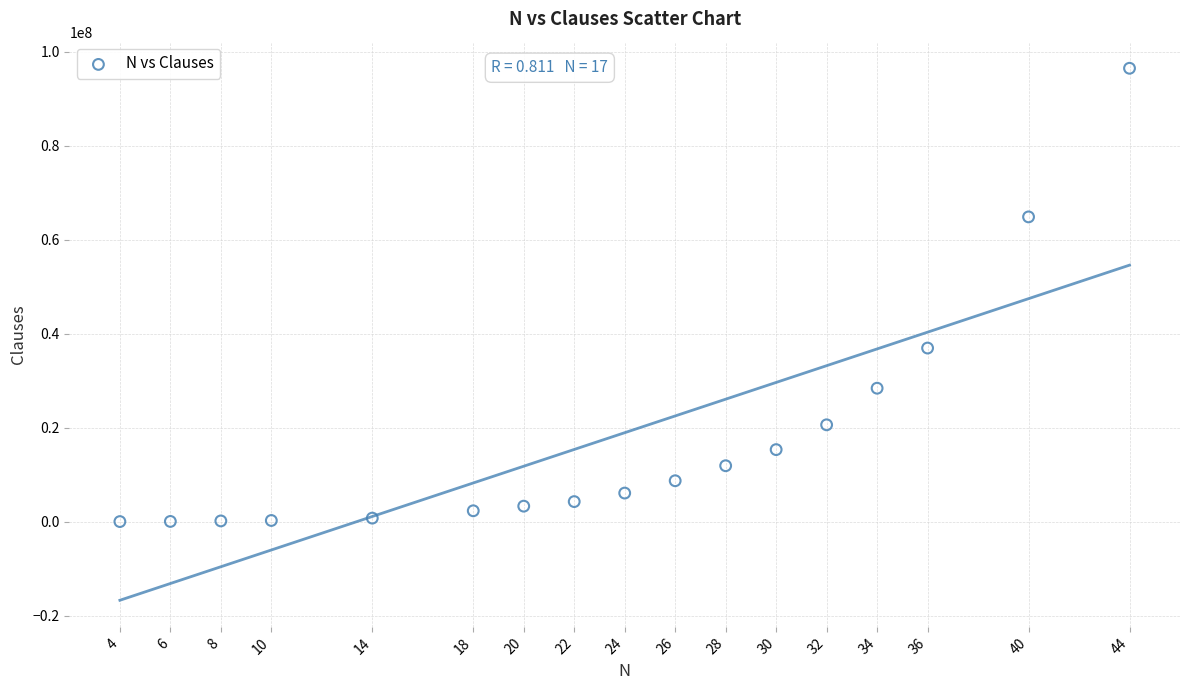

What Y value in the scatter plot is closest to 48238059?

36934668